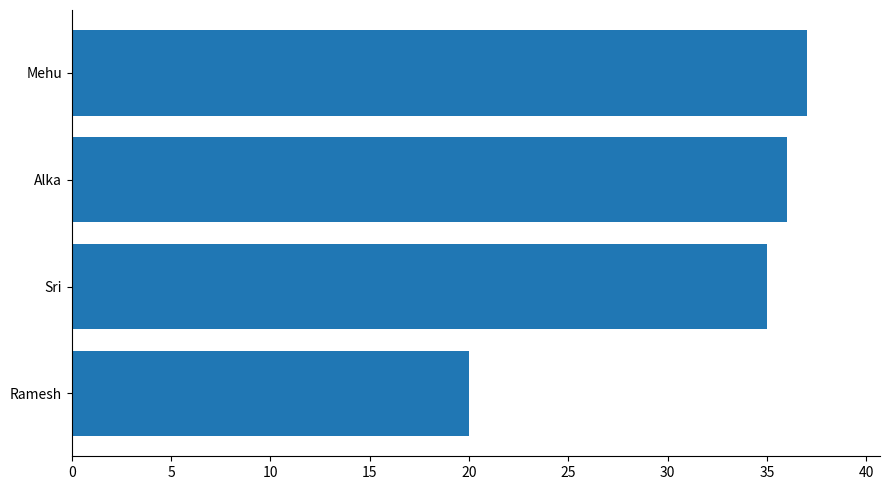

Reading top to bottom, what are all the values shown in this chart?

37	36	35	20